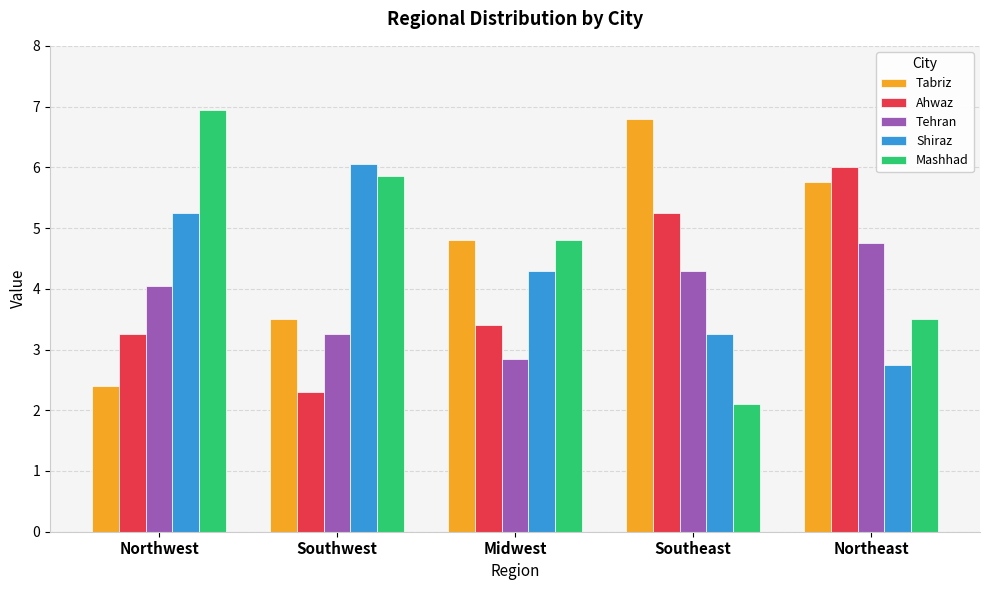

What is the sum of all Mashhad values?

23.2